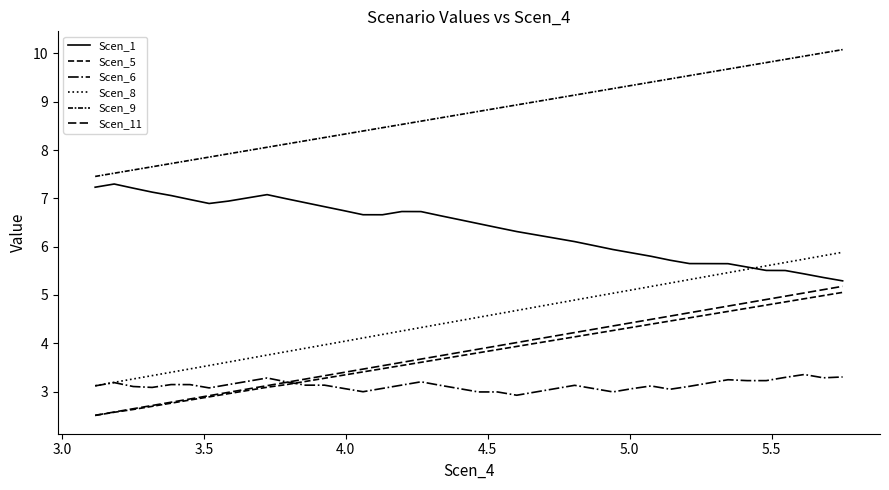

Does the chart have visible grid lines?

No